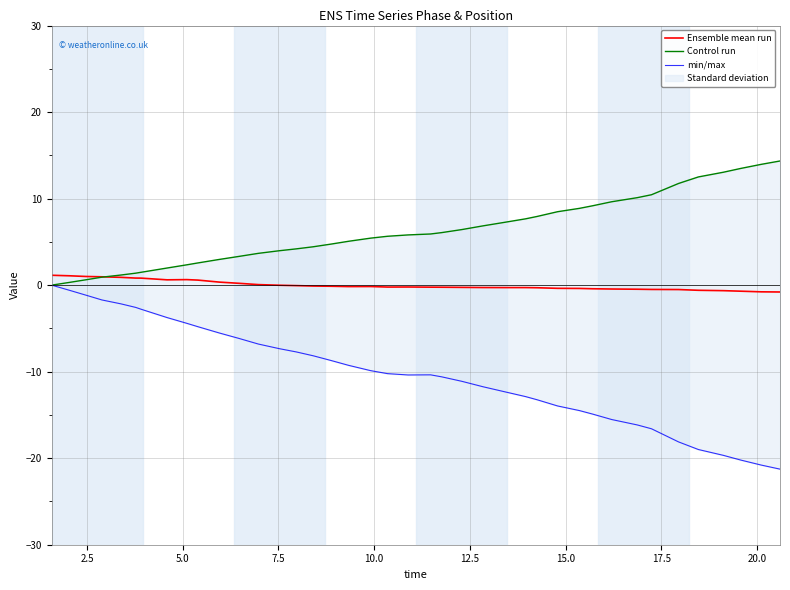

What is the average value of the min/max series?

-10.2